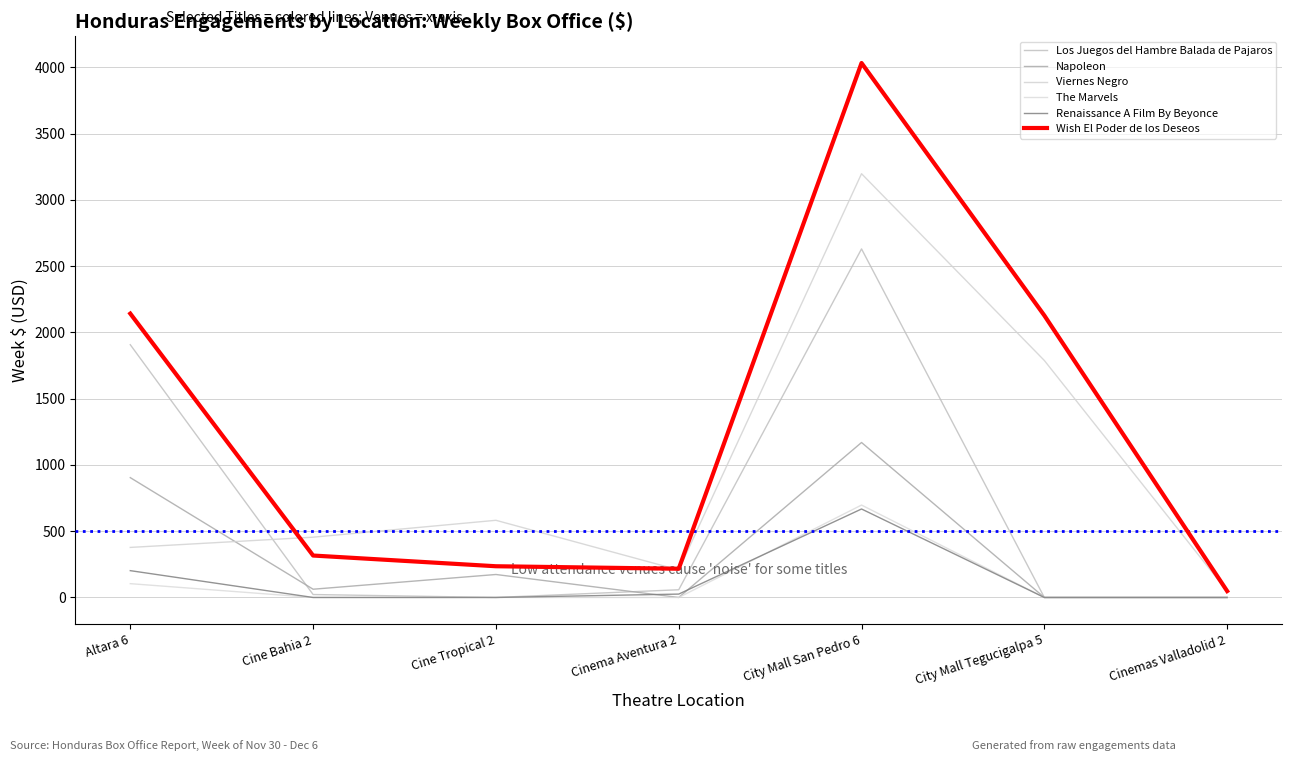

Which series has the largest range (max minus min)?

Wish El Poder de los Deseos